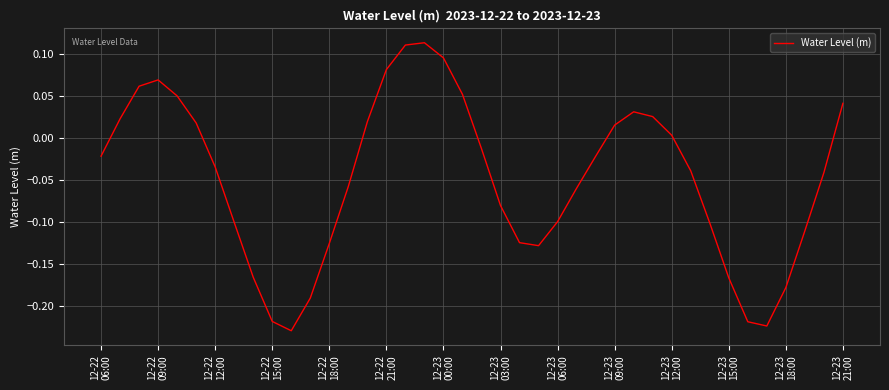

What is the difference between the second highest and second lowest values?

0.3